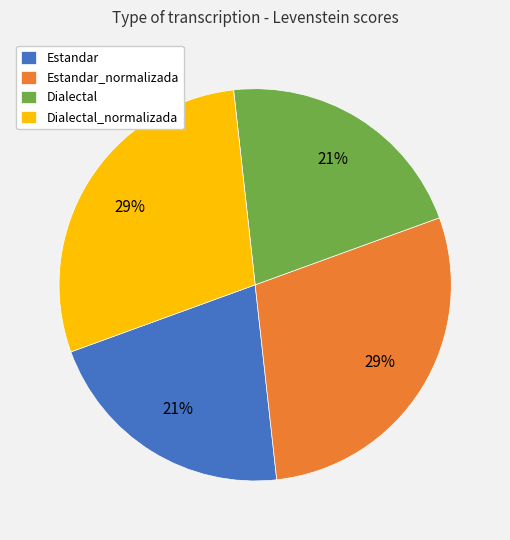

True or false: Dialectal_normalizada accounts for 29% of the total.

True